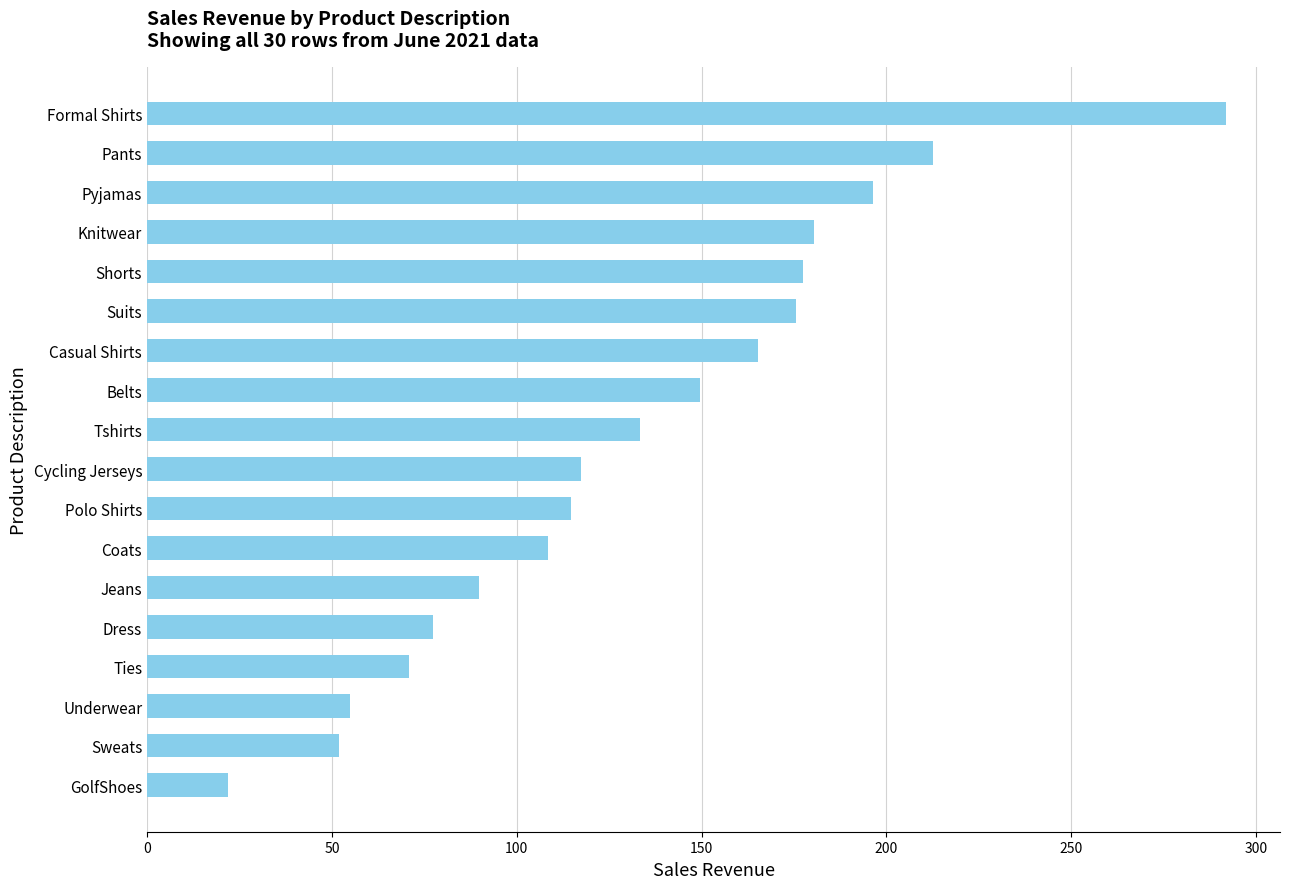

What is the difference between the maximum and minimum values?

269.9